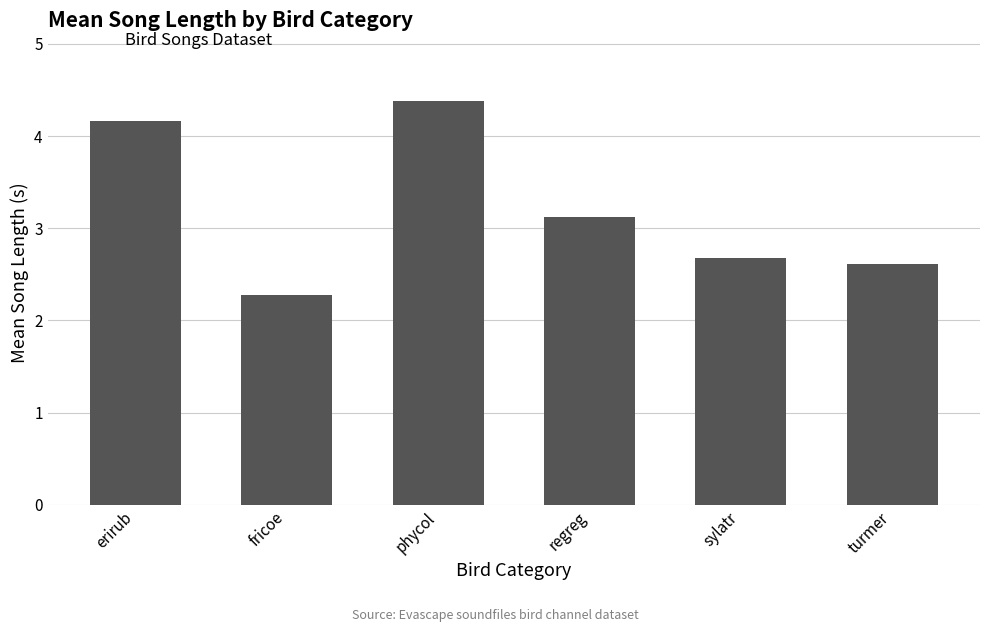

Count the number of data series in this chart.

1